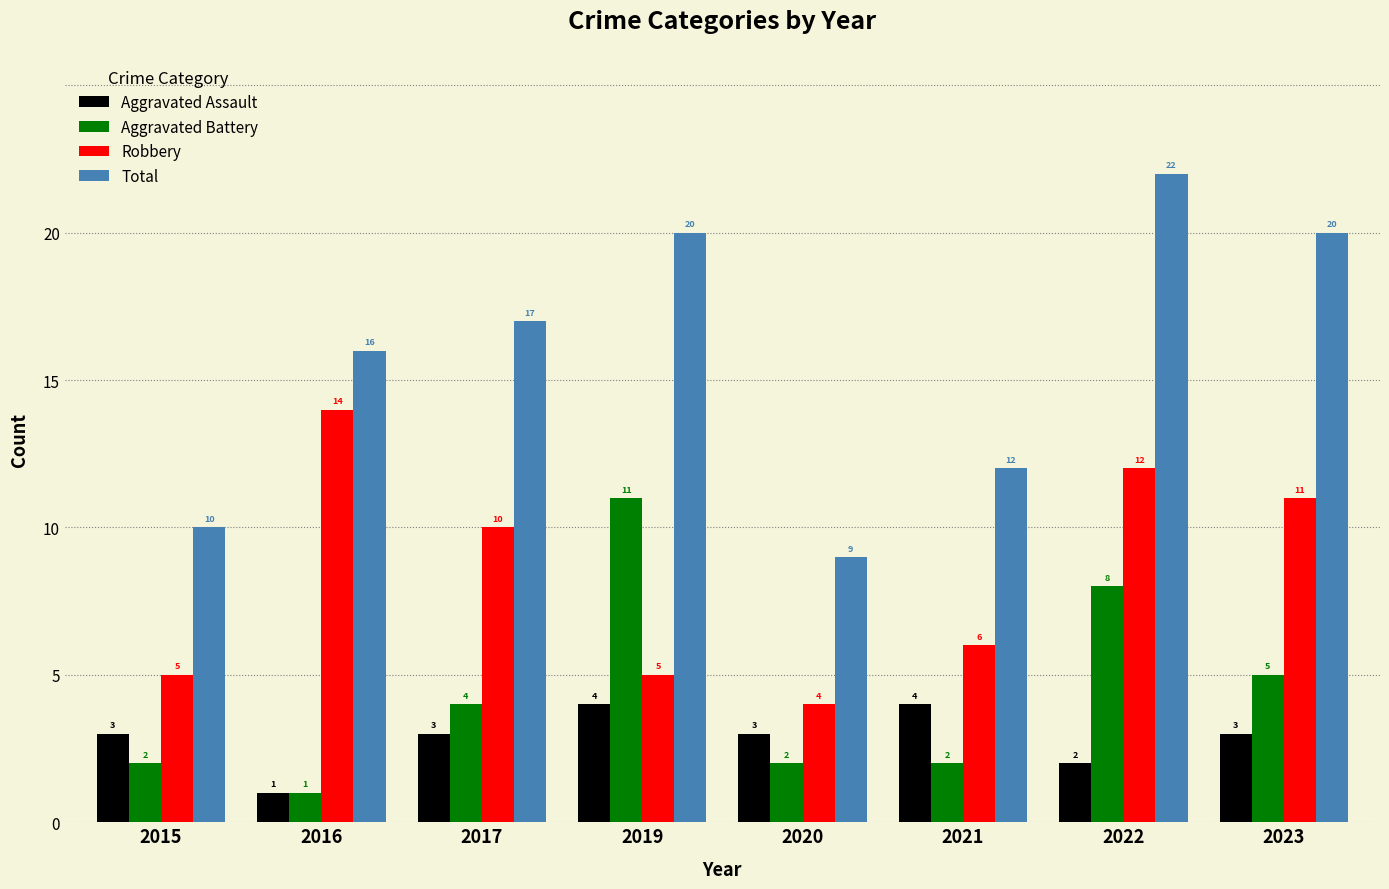

Which category has the lowest value across all series?

2016